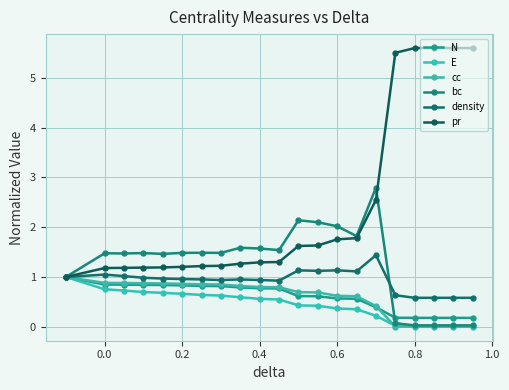

How many lines are shown in the chart?

6